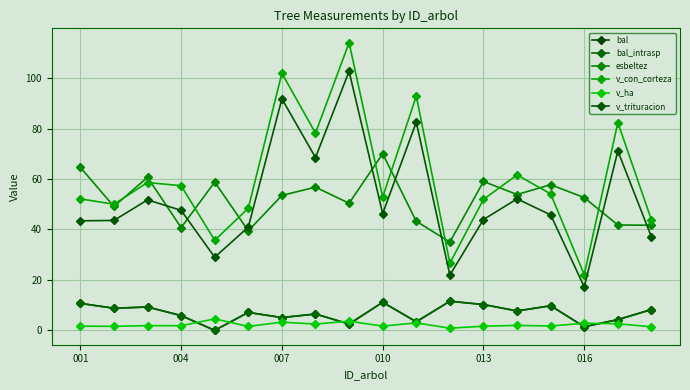

Does the chart have visible grid lines?

Yes